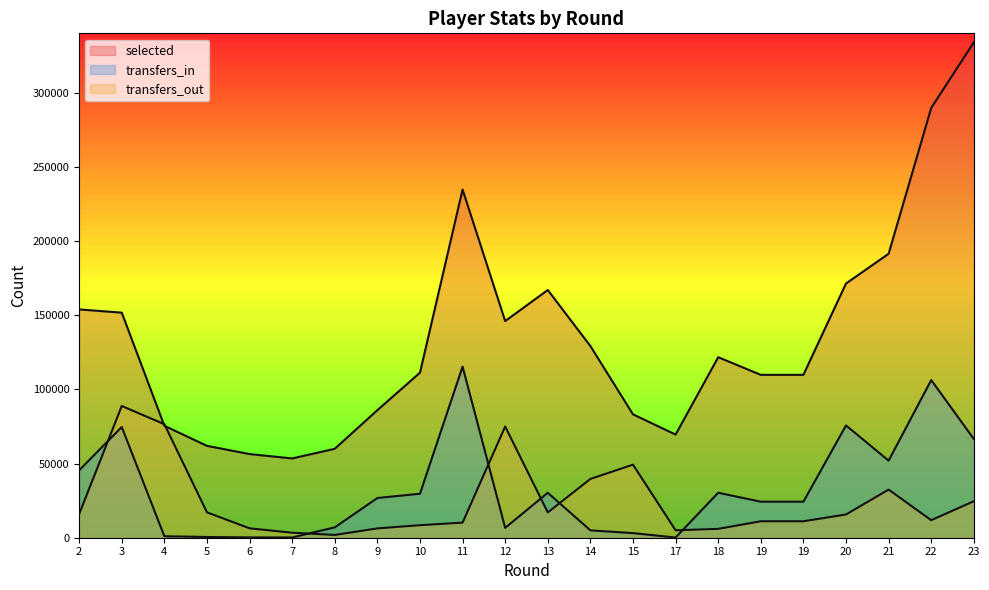

Between 5 and 19, which is larger?

19